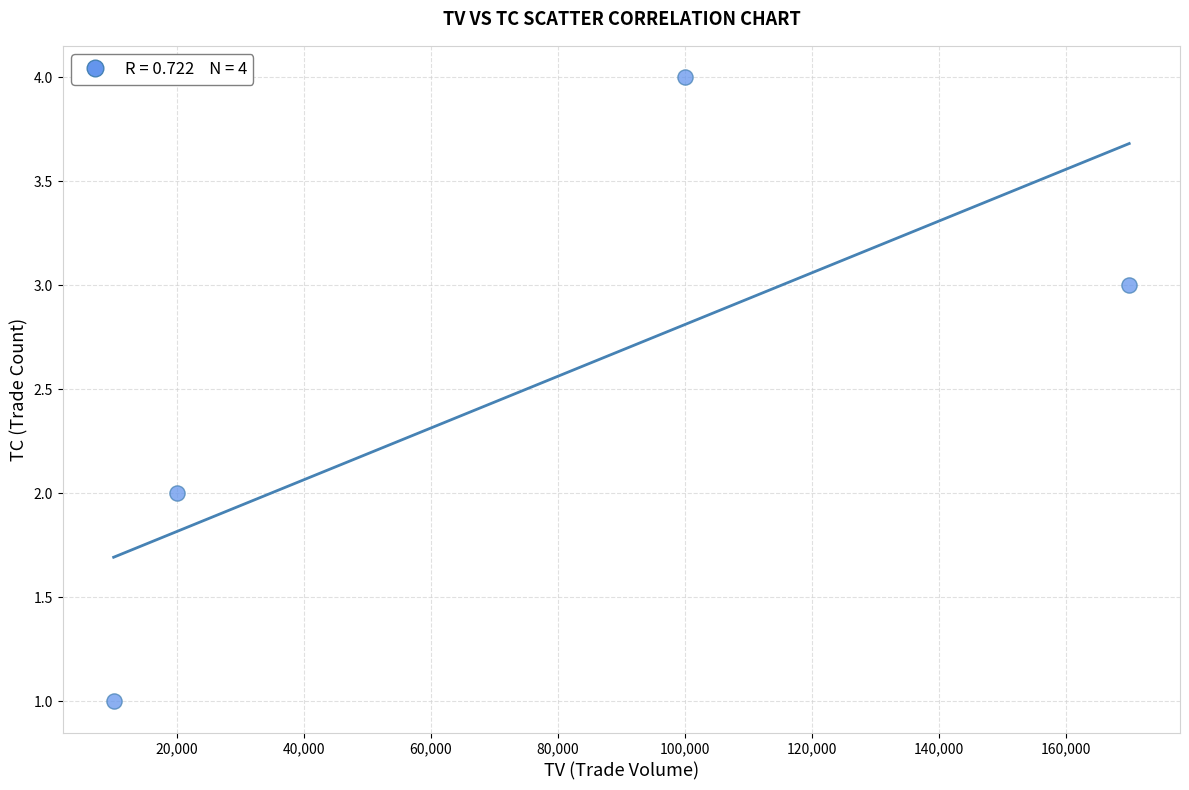

What is the range of X values (max minus min)?

160000